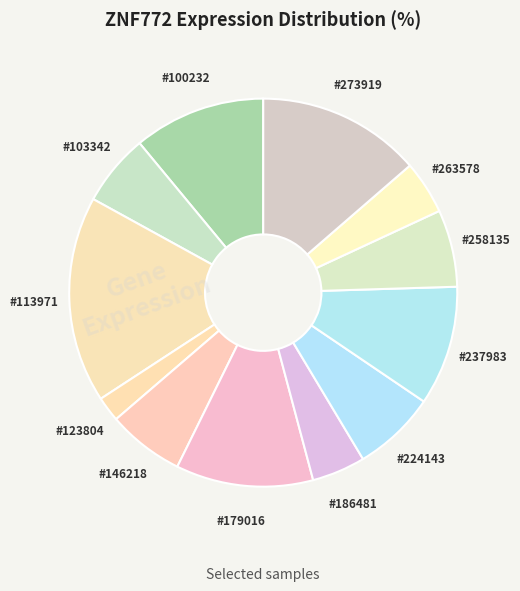

Count the number of slices in the pie.

12